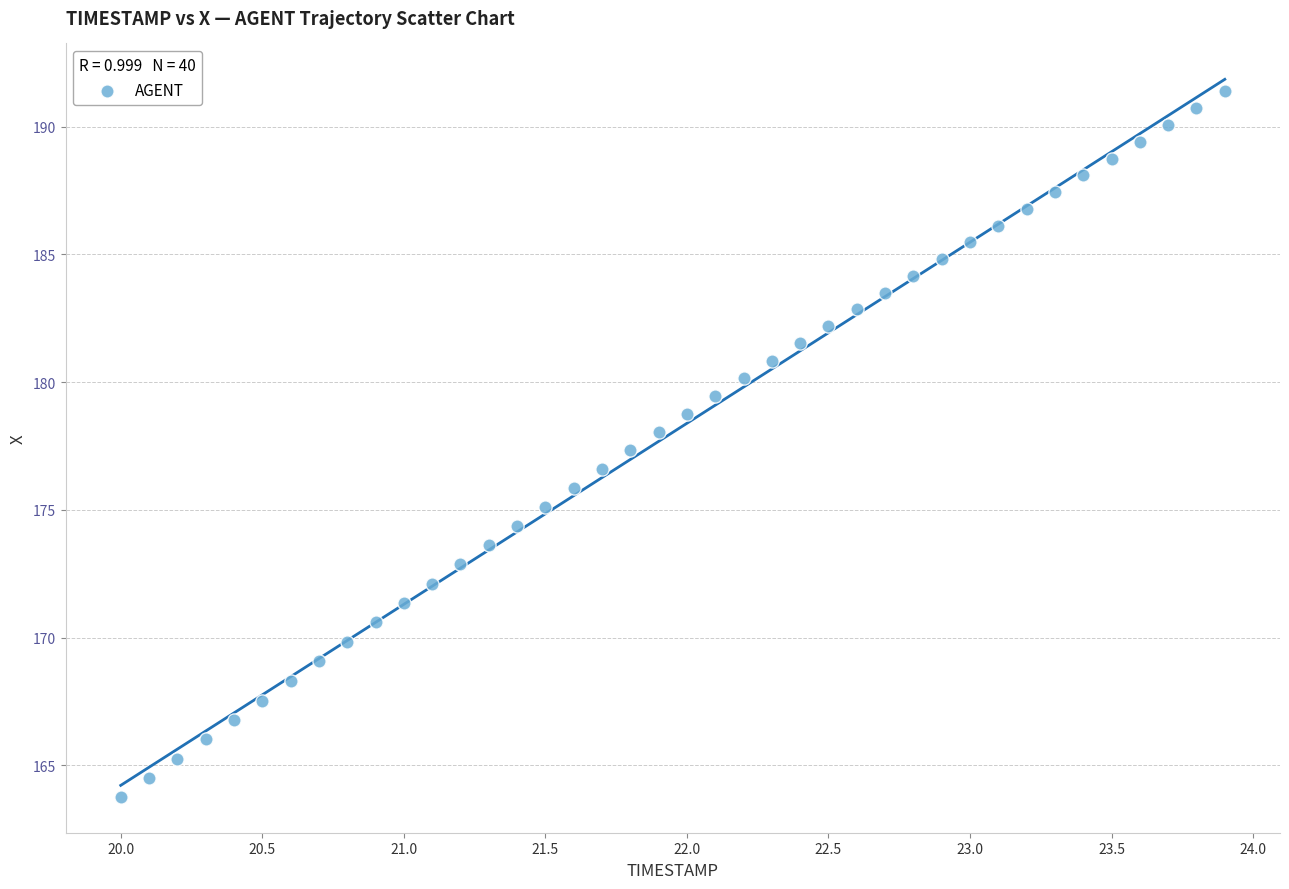

What is the range of X values (max minus min)?

3.9